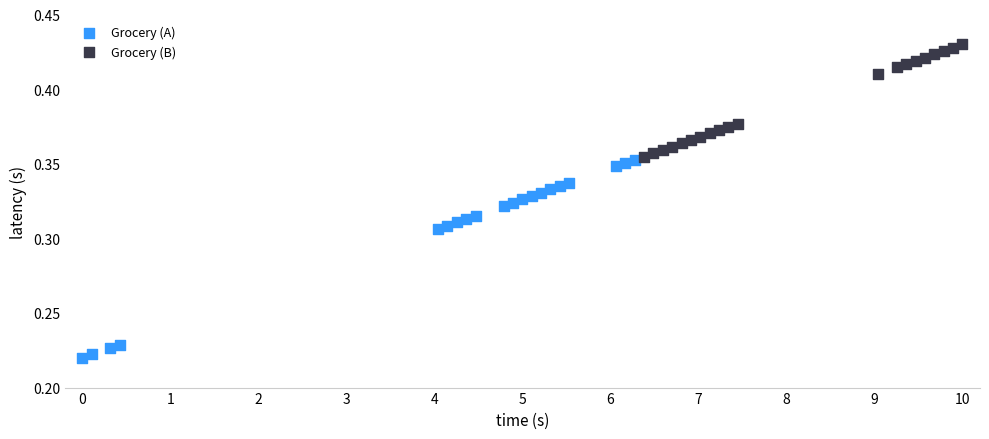

Which series reaches the minimum Y coordinate?

Grocery (A)